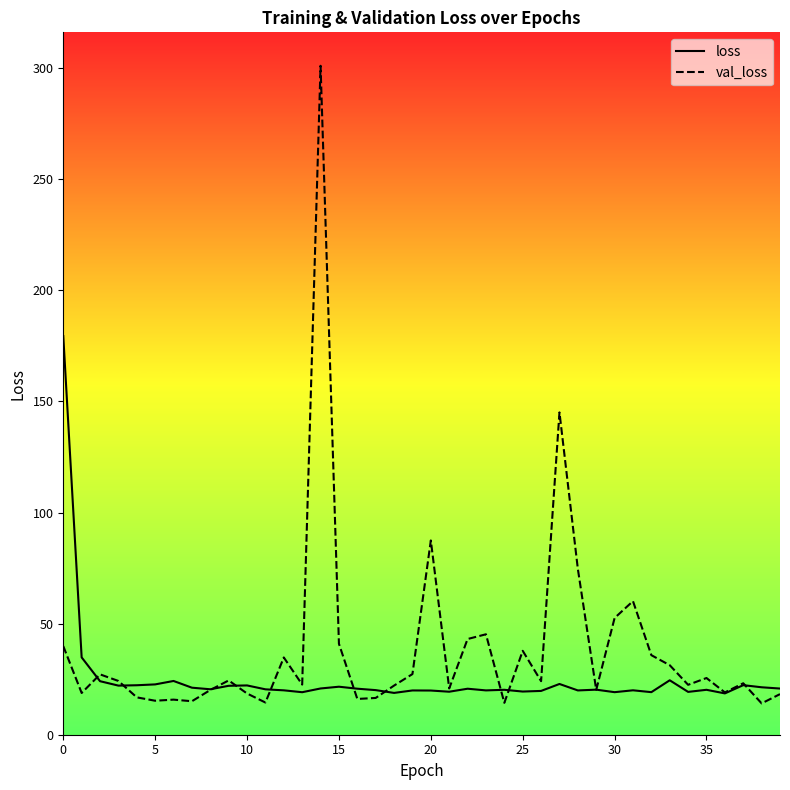

How many data points in loss are above 20?

25